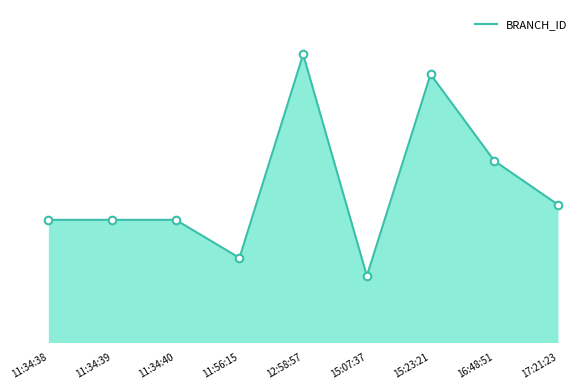

Does the chart have visible grid lines?

No